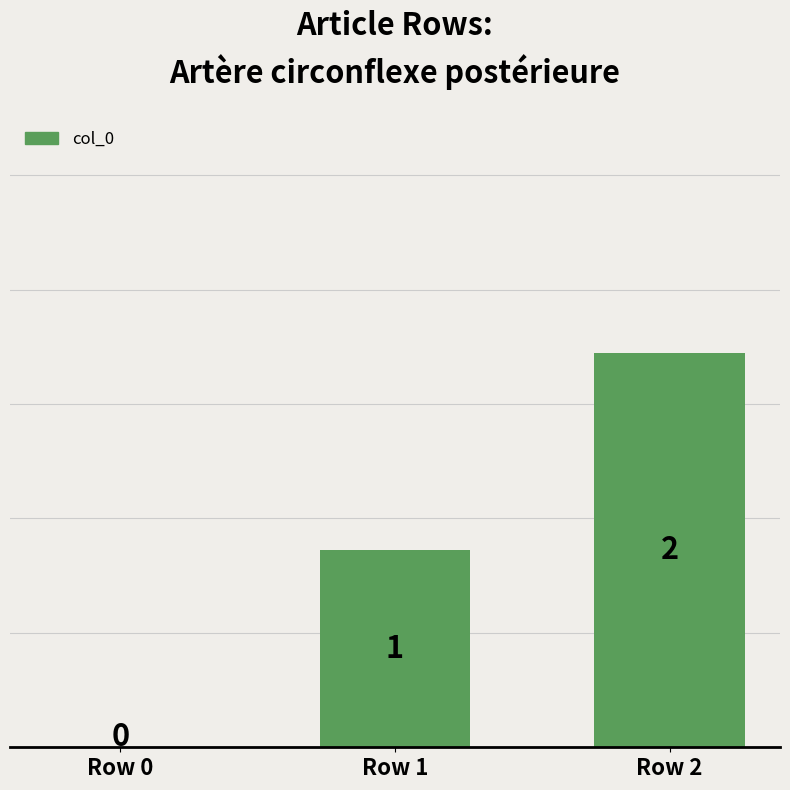

Does the chart contain stacked bars?

No